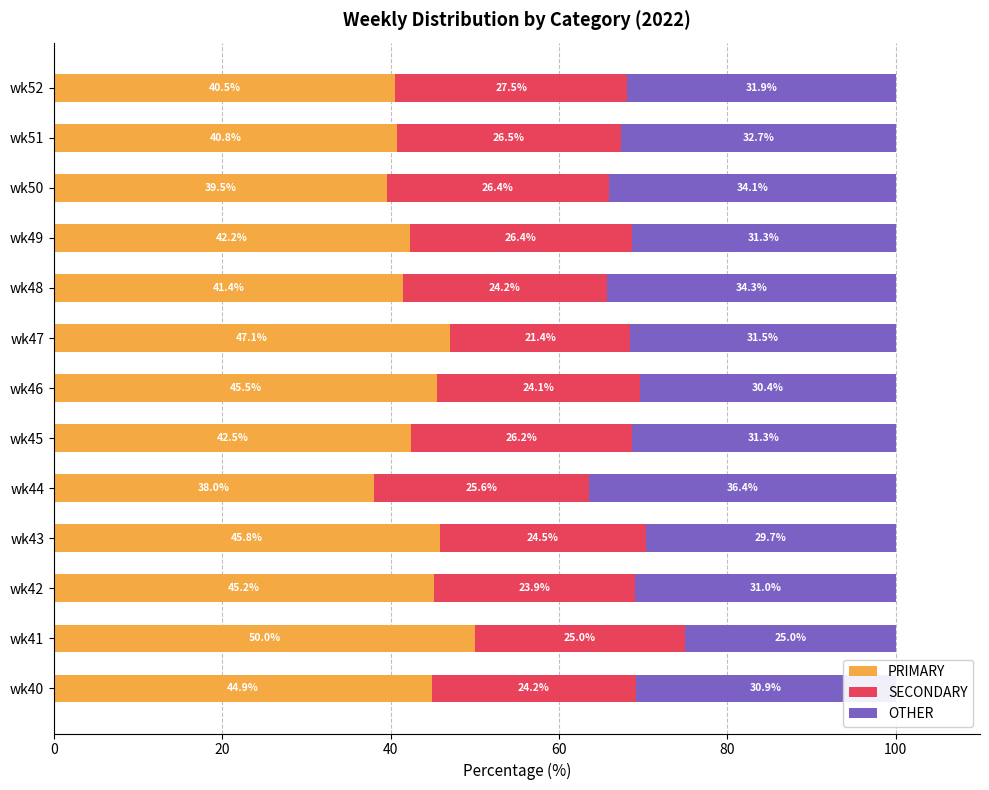

What is the total value across all series at wk45?

100.0